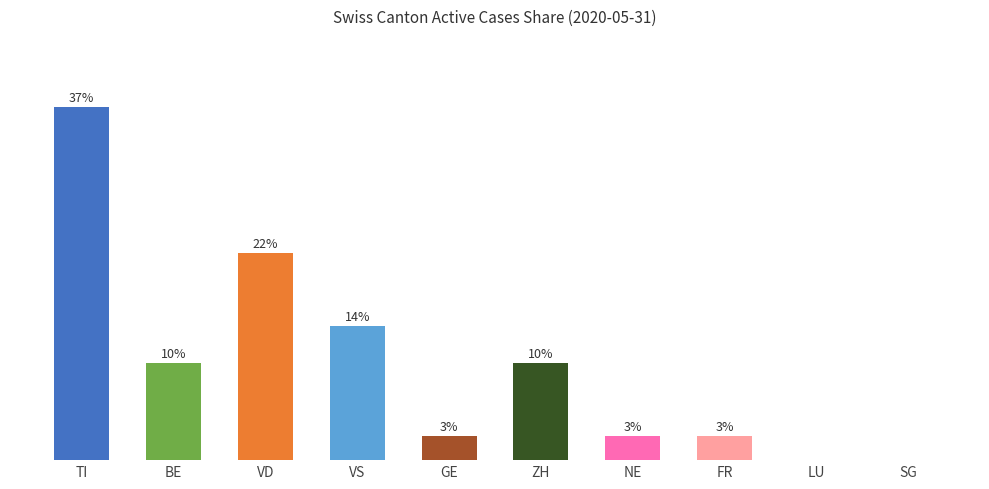

Are the bars grouped side by side (vs. stacked)?

No